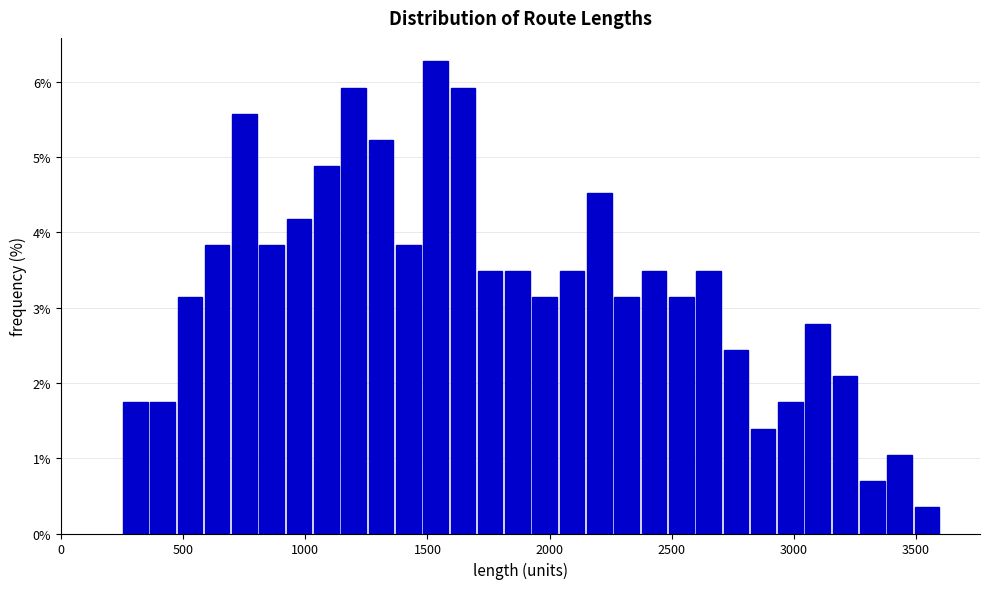

Read against the x-axis, roughly where is the centre of the tallest bar?

1550